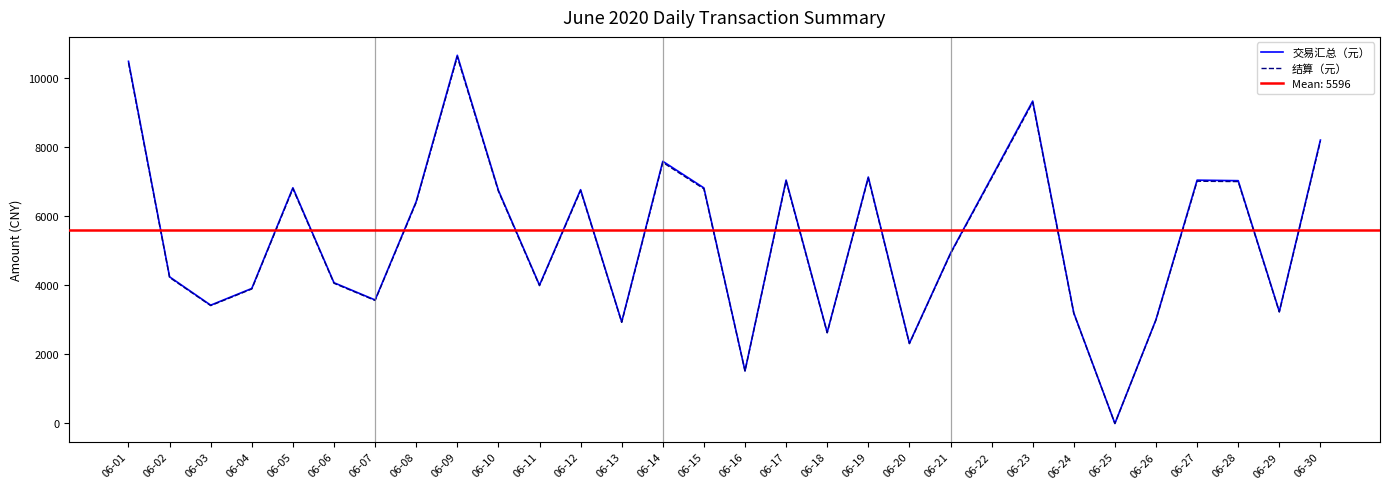

Is this an area chart (filled region under the line)?

No